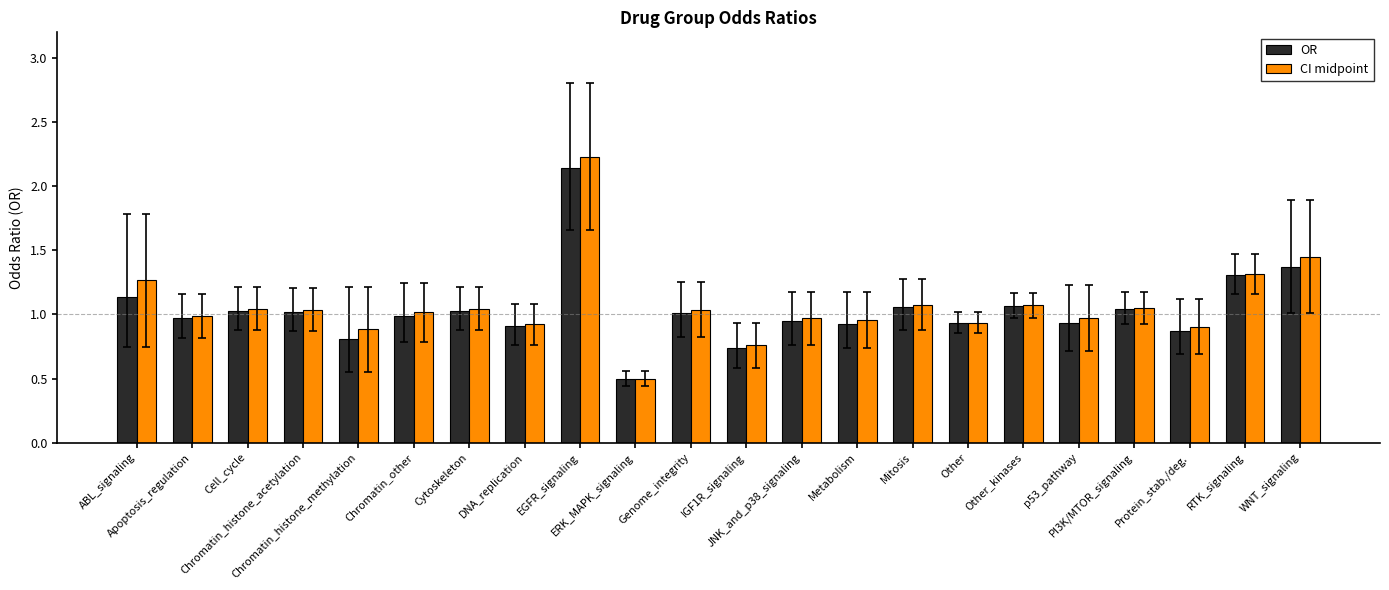

What is the greatest value displayed?

2.2